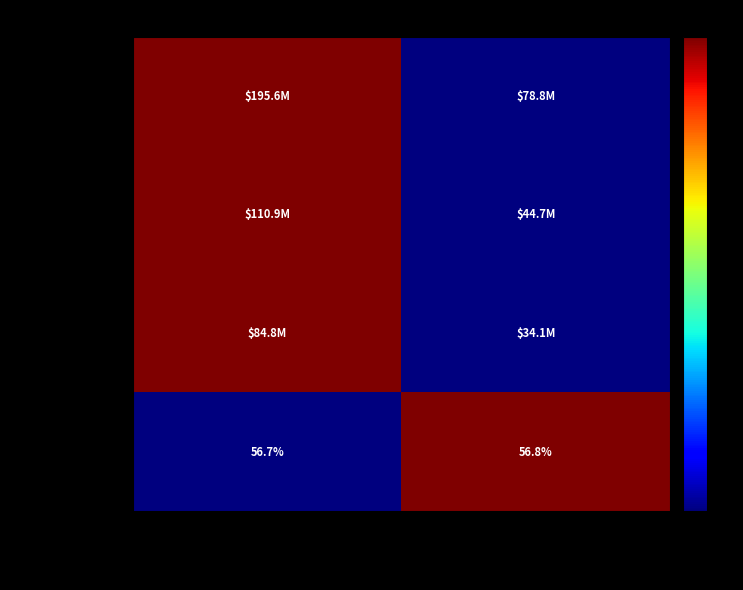

At which category is the sum across all series the highest?

Classic Safety